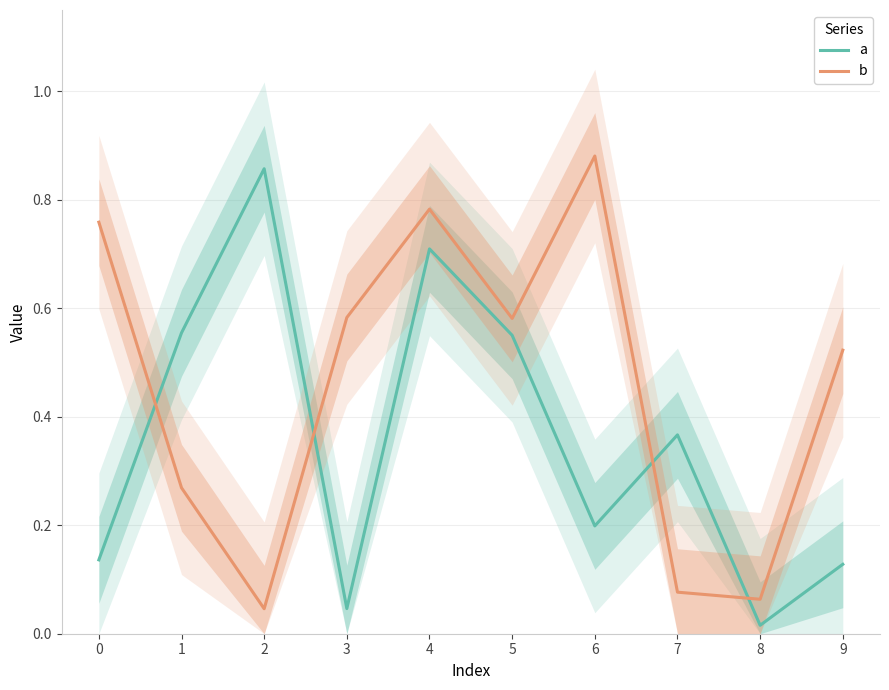

What is the maximum value for a?

0.9